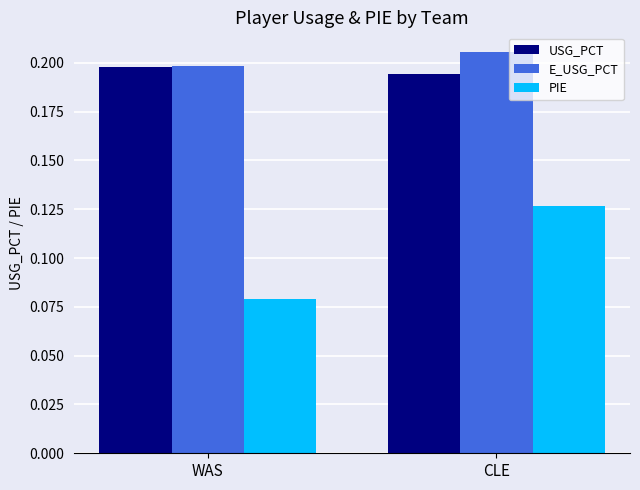

Which category has the lowest value across all series?

WAS